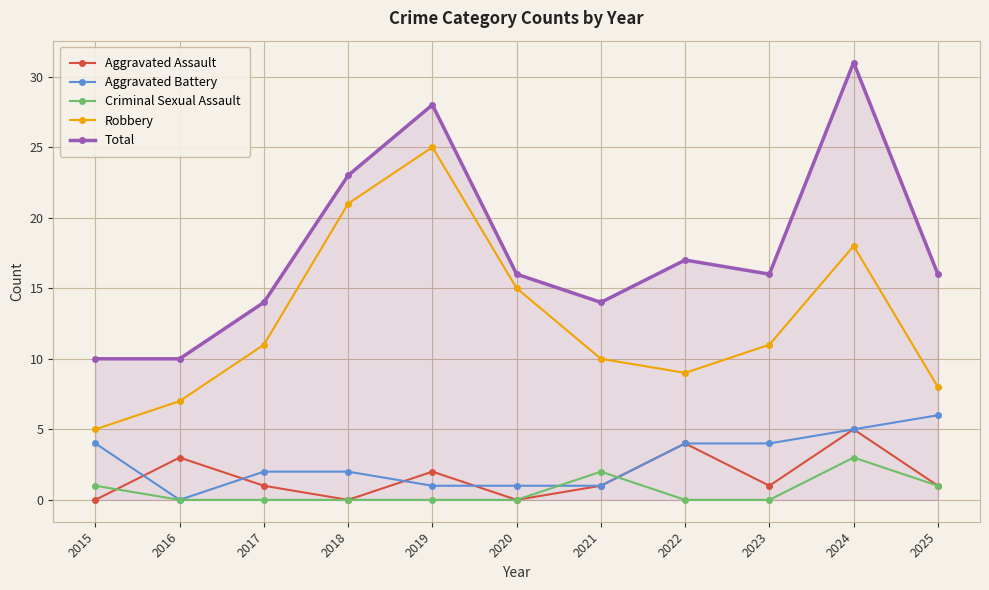

True or false: Total has more than 0 interior local peaks.

True